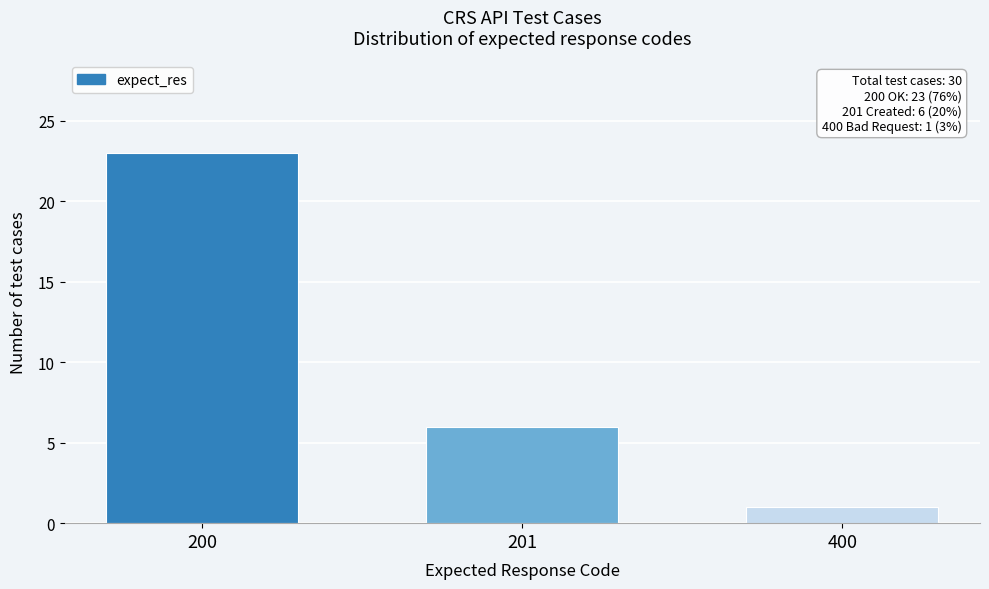

Reading right to left, what are all the values shown in this chart?

1	6	23